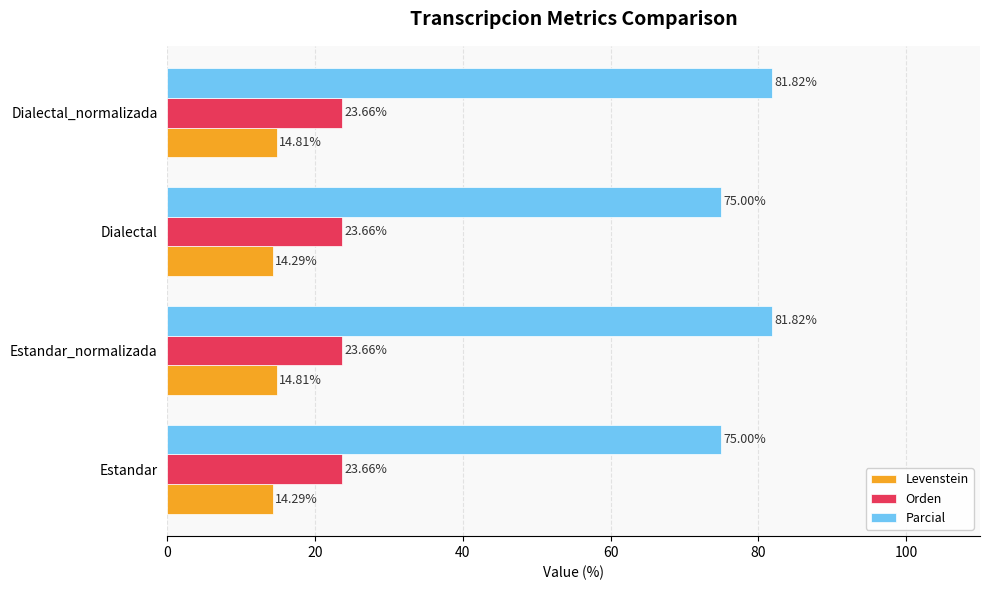

What is the total value across all series at Estandar_normalizada?

120.3